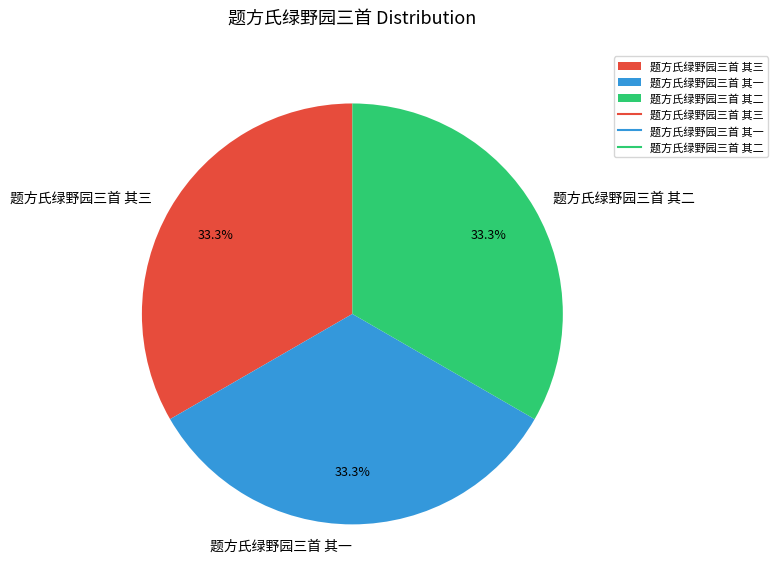

To the nearest percent, what percentage of the pie is 题方氏绿野园三首 其一?

33%